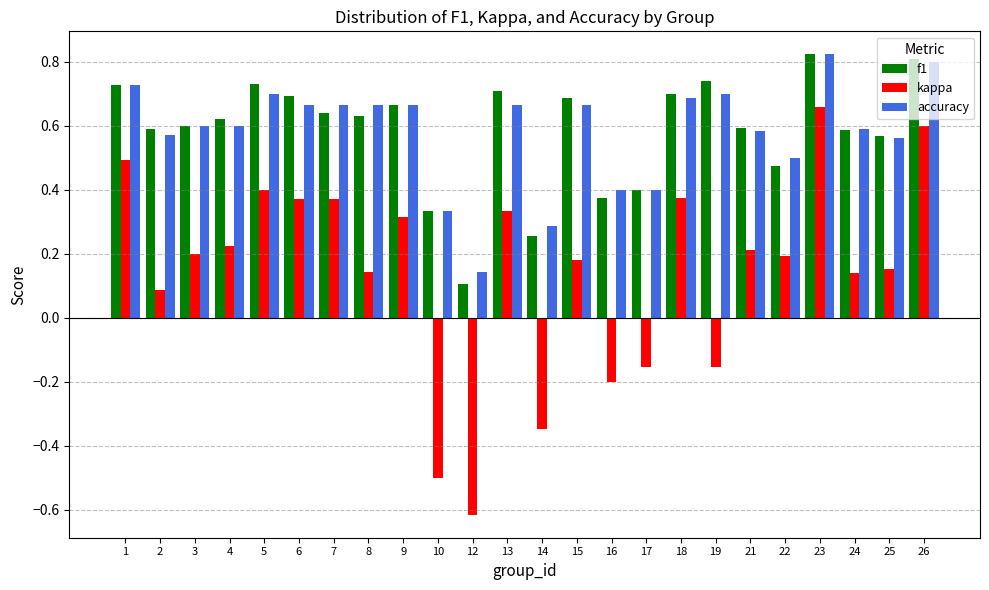

Where is f1 nearest to the value 0?

12